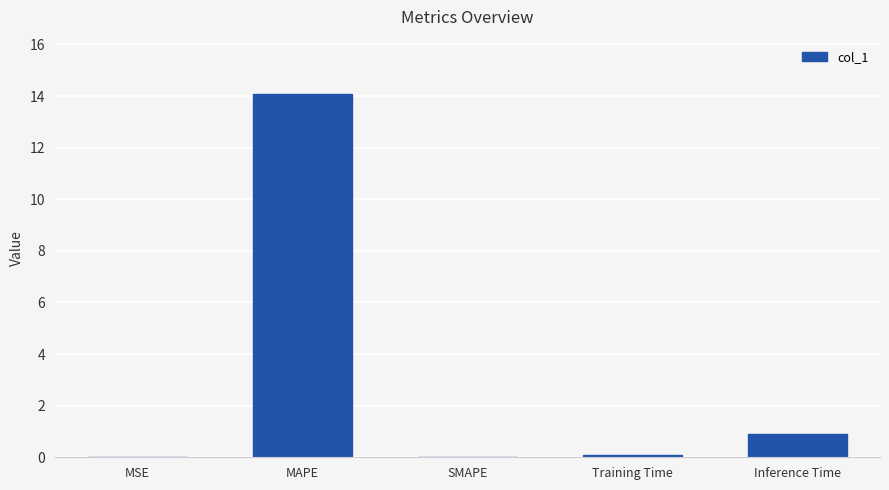

Between MAPE and Training Time, which is larger?

MAPE